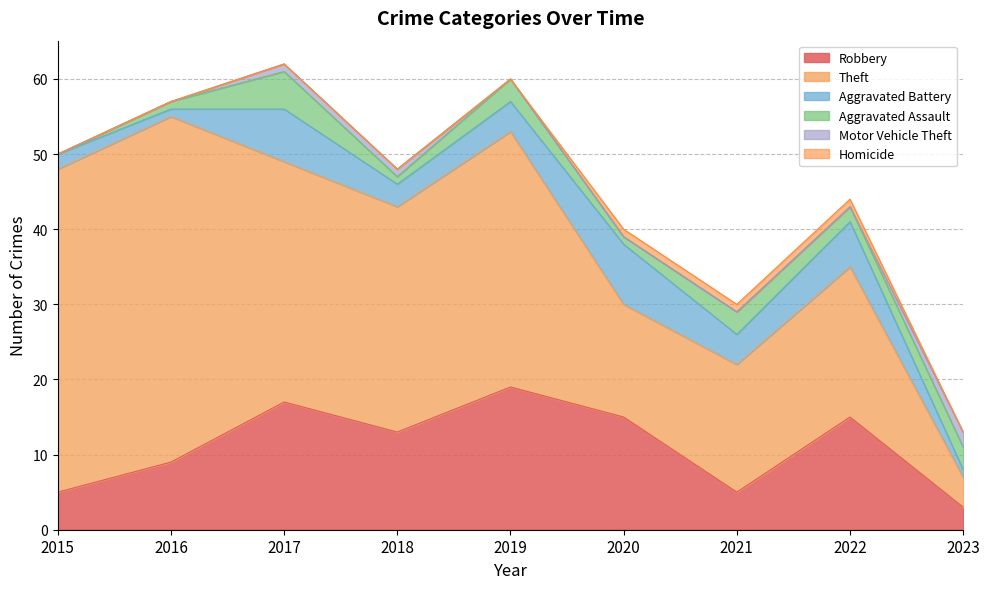

Which series has the largest range (max minus min)?

Theft